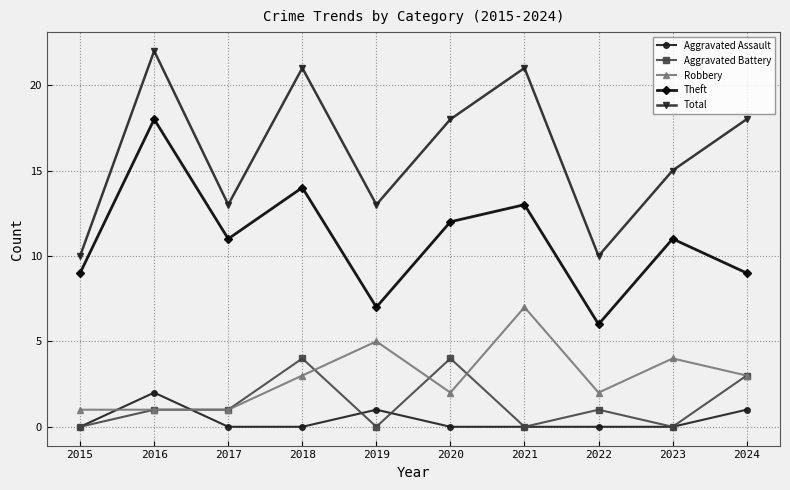

Rank the series at 2019 from lowest to highest value.

Aggravated Battery, Aggravated Assault, Robbery, Theft, Total